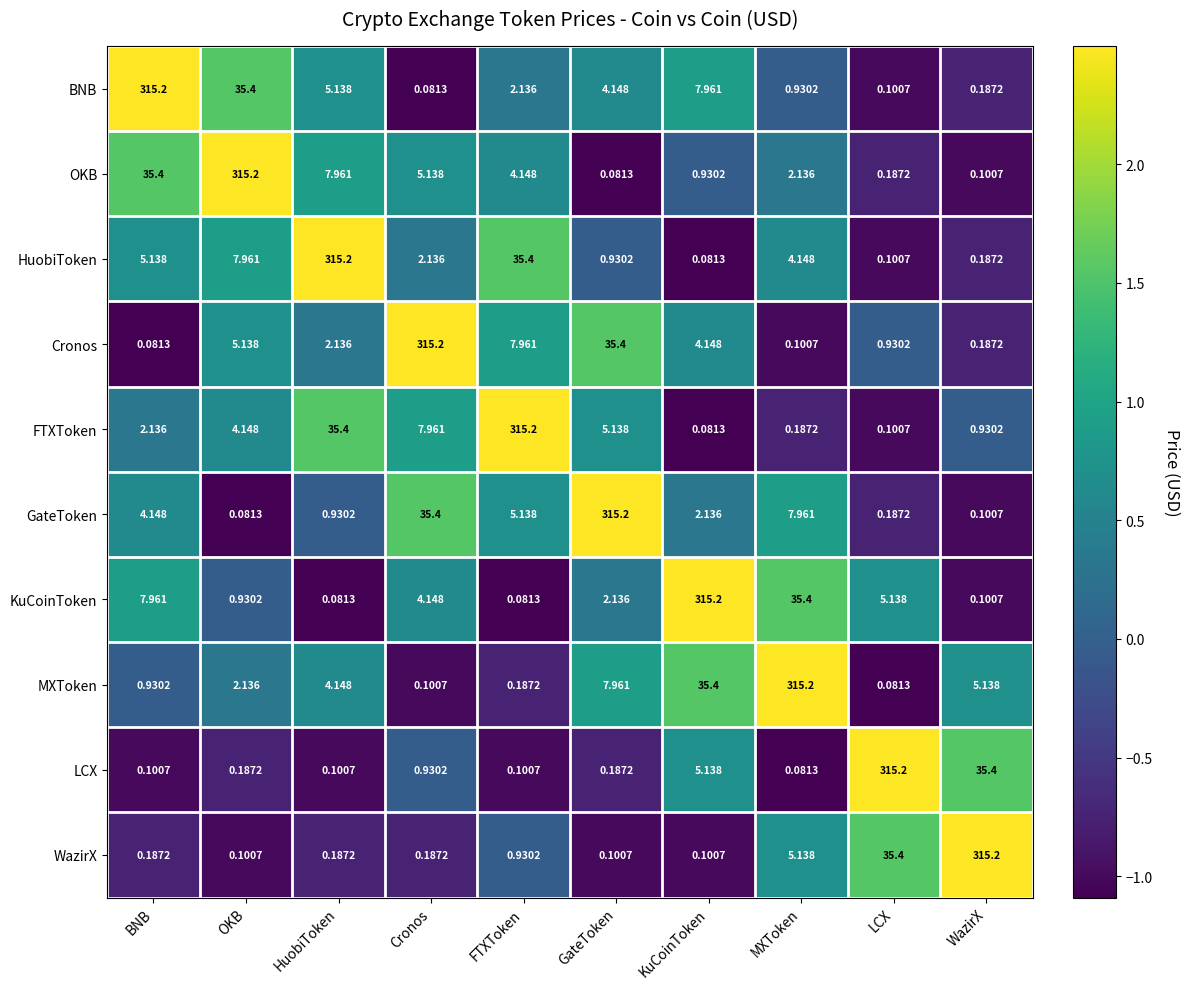

At which label does MXToken first exceed 4?

HuobiToken